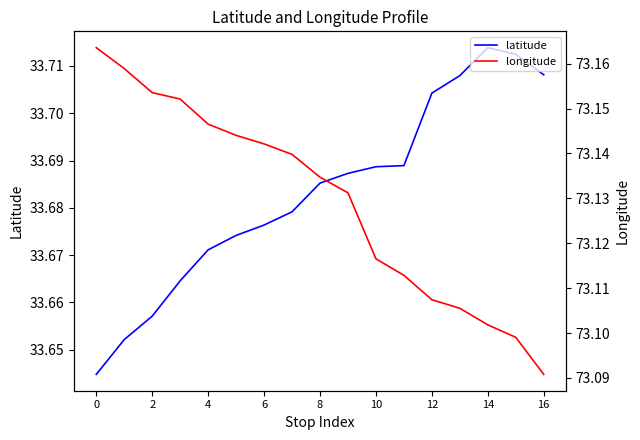

Is this an area chart (filled region under the line)?

No